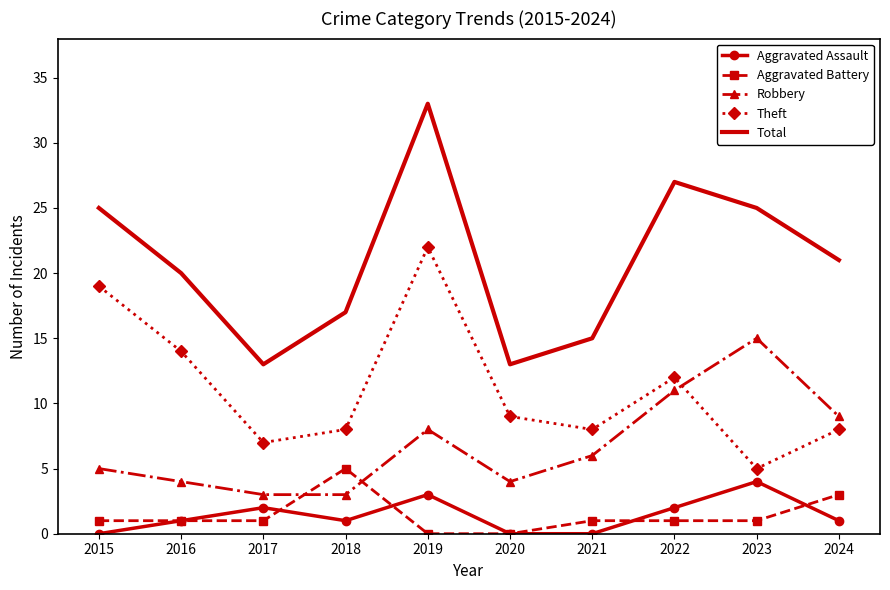

Which series has the largest total across all categories?

Total